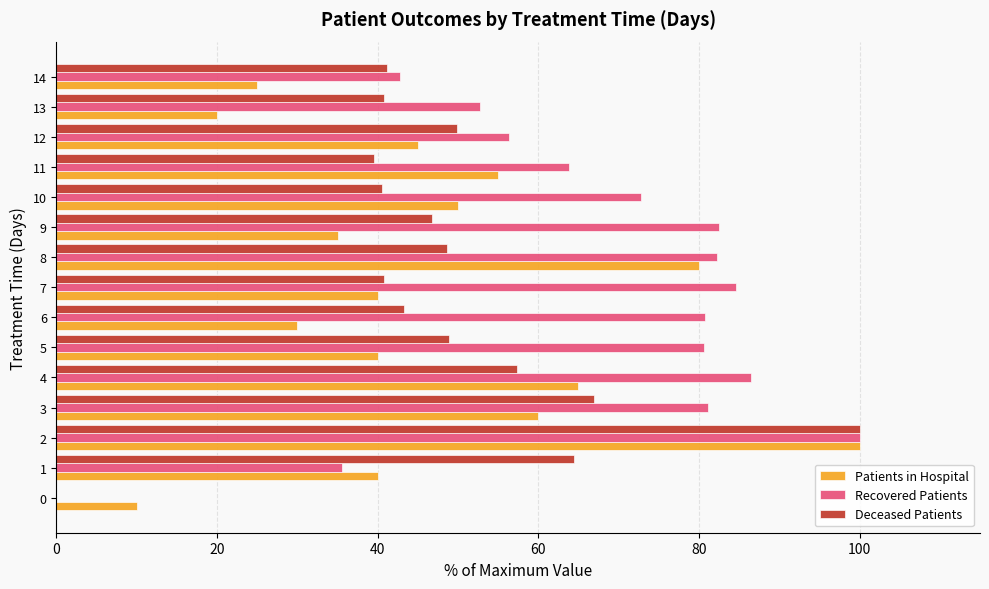

Is the value of Deceased Patients at 3 greater than the value of Recovered Patients at 0?

Yes